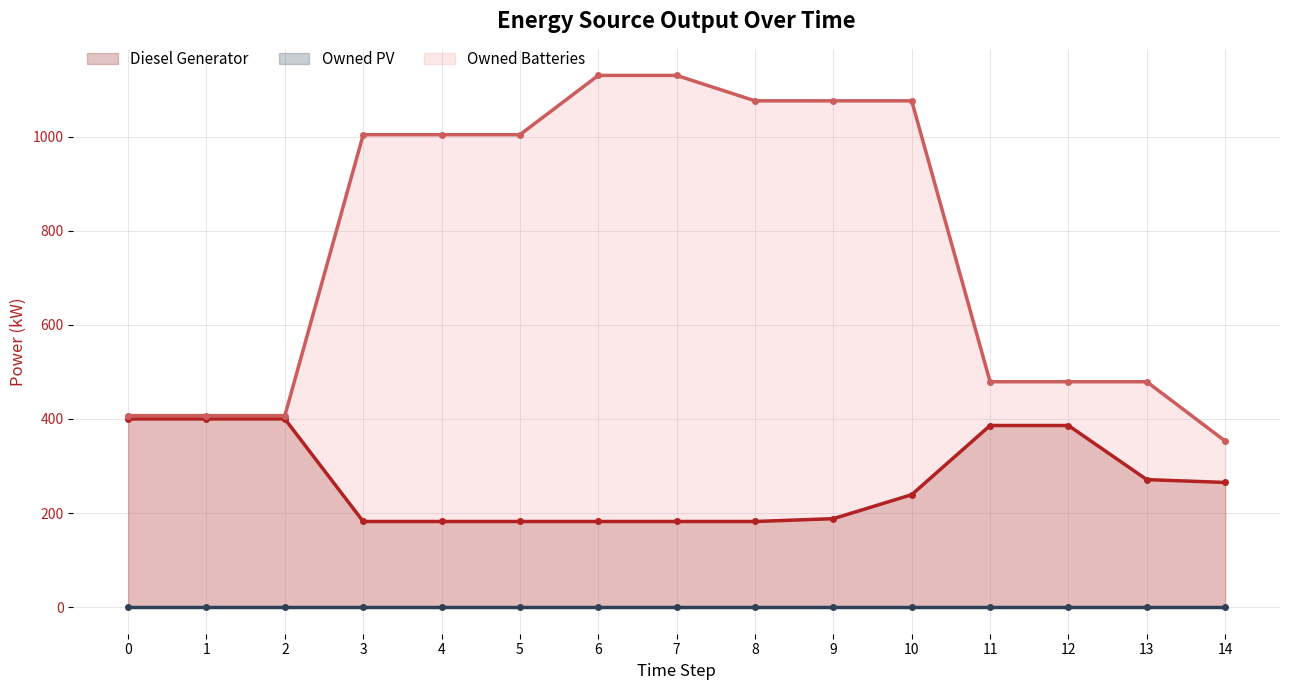

Which has a higher value, 4 or 8?

4